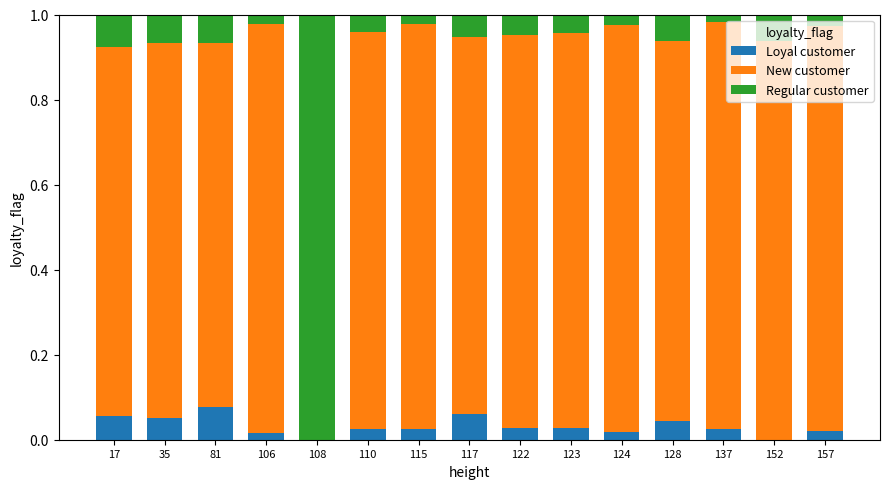

Is it true that Loyal customer equals 0.0 at 128?

True